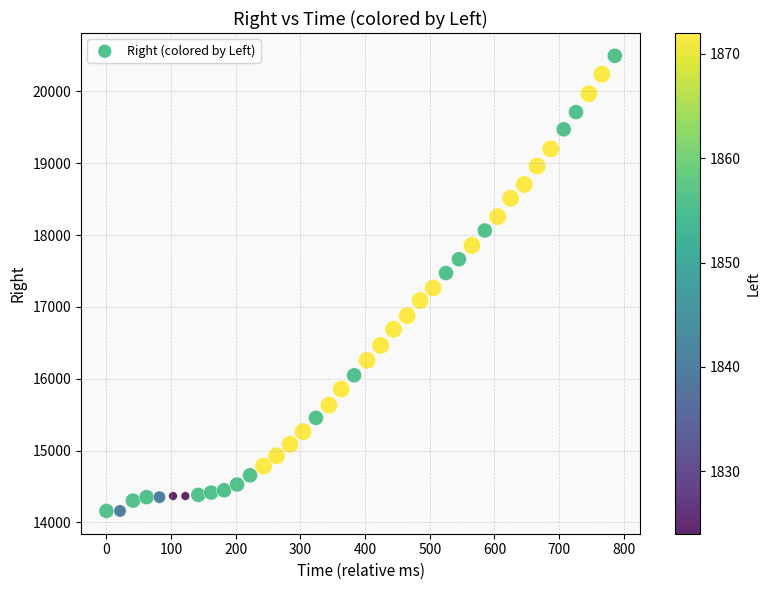

What is the range of Y values (max minus min)?

6336